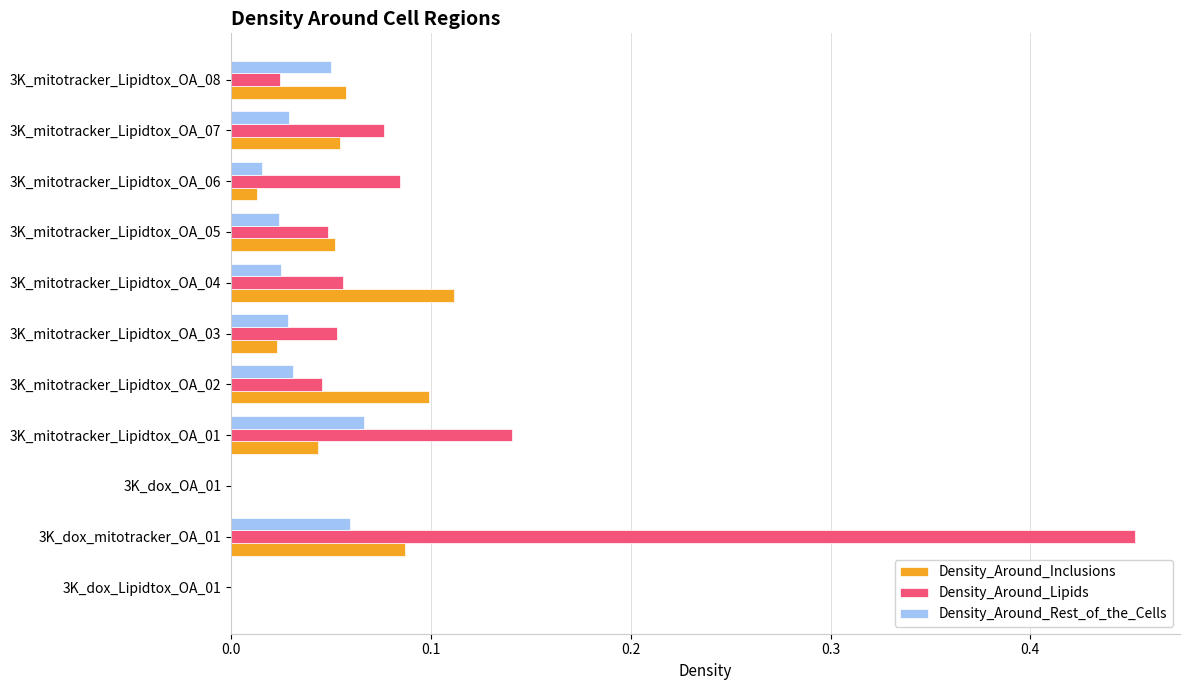

Which series has the largest total across all categories?

Density_Around_Lipids